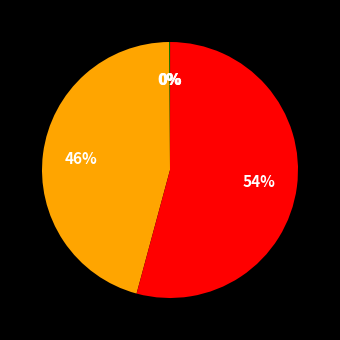

Count the number of slices in the pie.

5